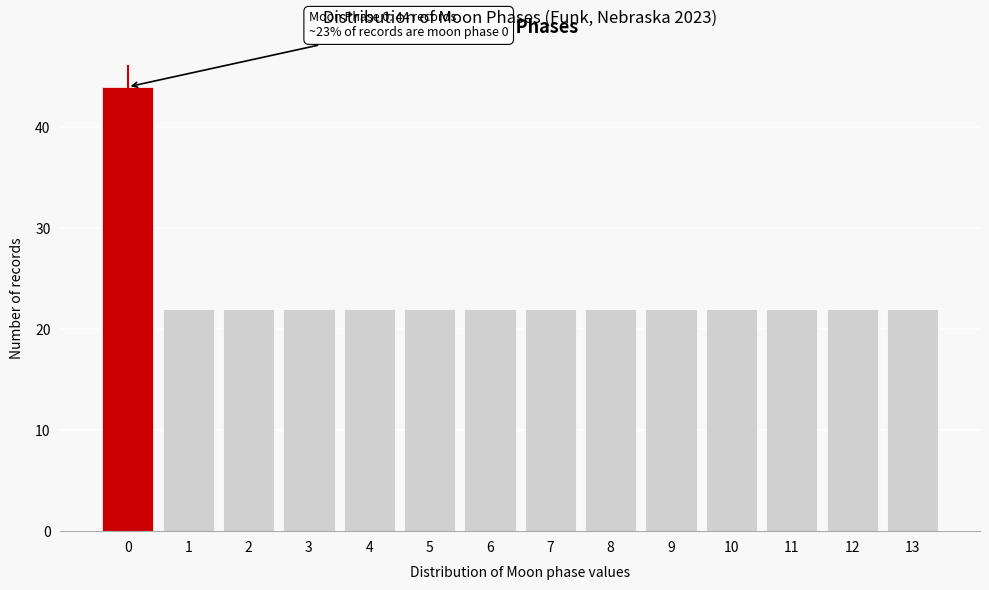

Reading left to right, list all the values displayed in this chart.

44	22	22	22	22	22	22	22	22	22	22	22	22	22